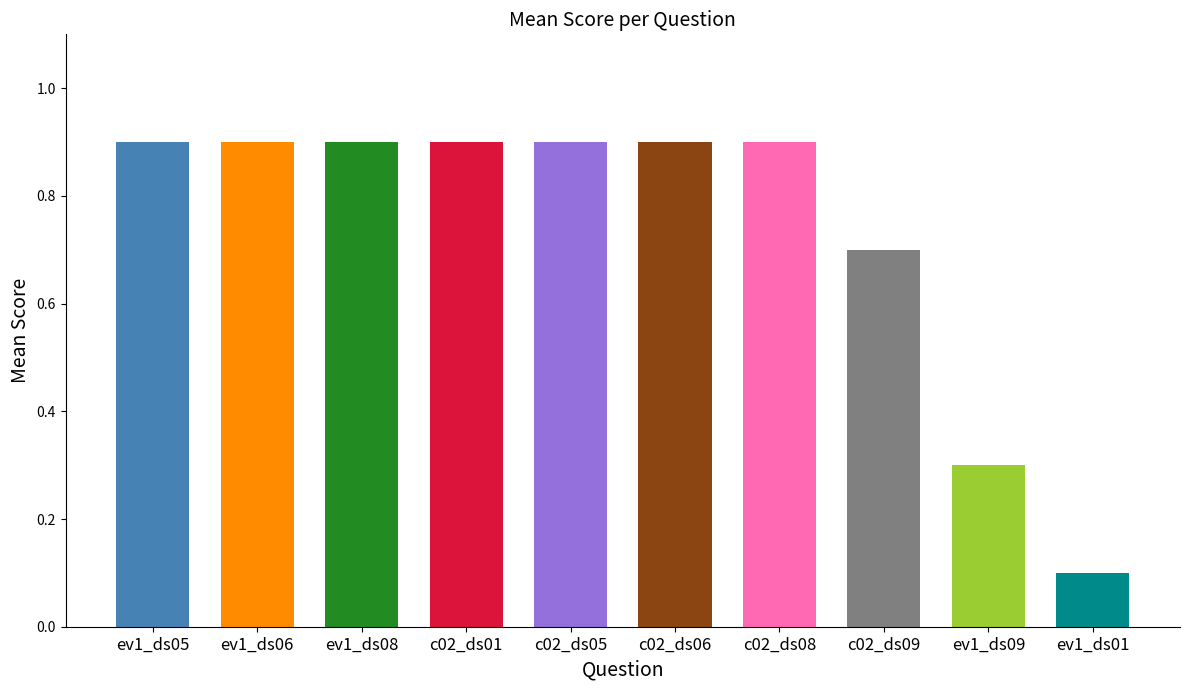

How many series are shown in this chart?

1